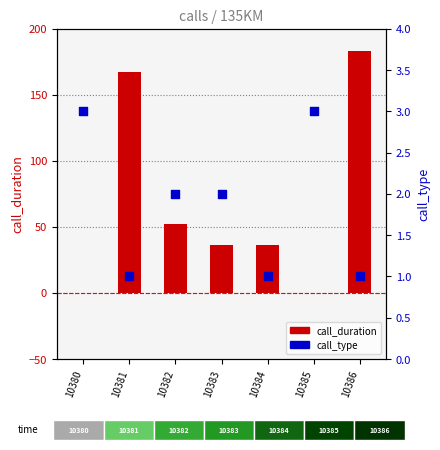

Is the value of call_type at 10382 greater than the value of call_duration at 10381?

No